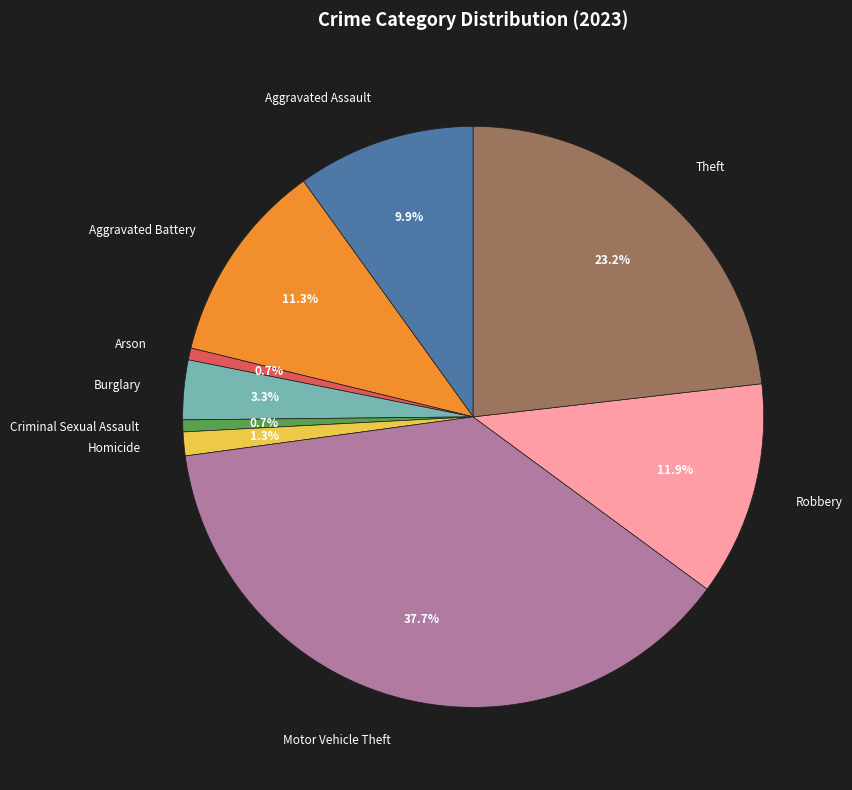

To the nearest percent, what is the average slice percentage?

11%